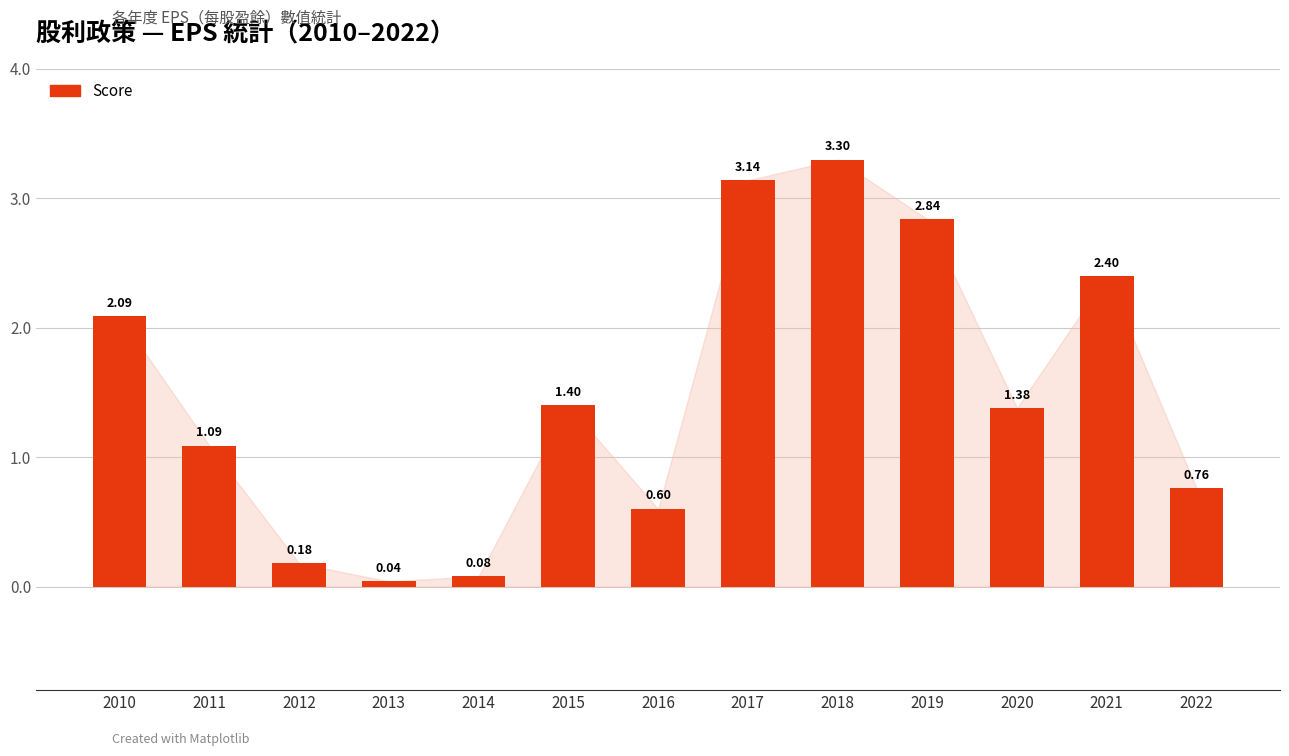

Between 2016 and 2020, which is larger?

2020